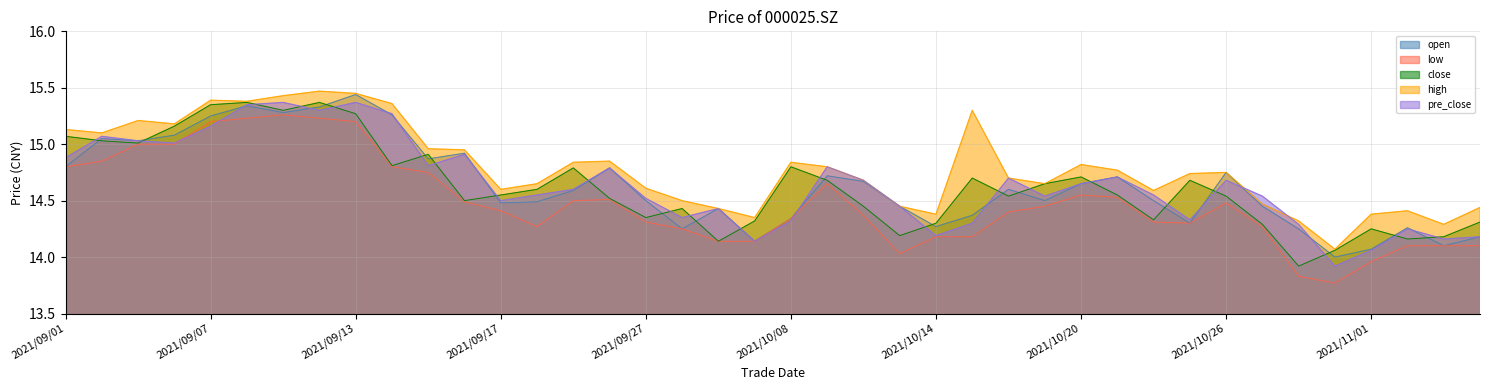

True or false: close has a value of 25.0 at 2021/10/28.

False